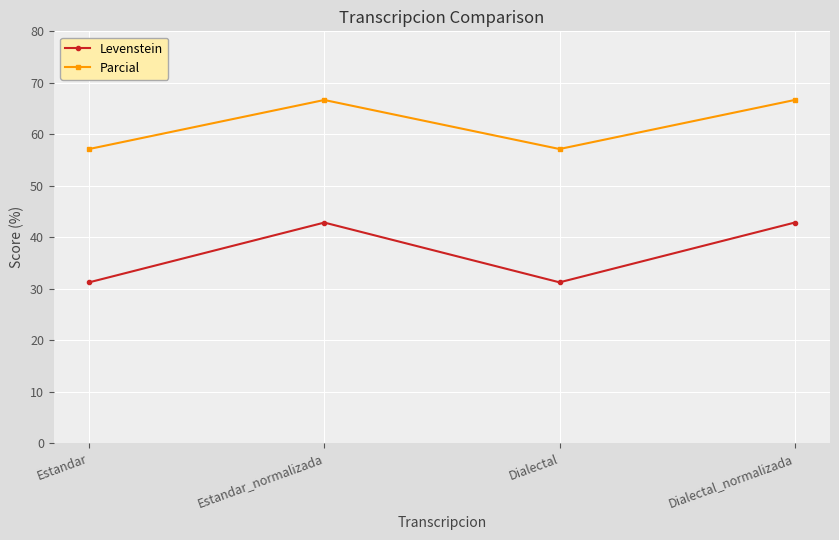

Read the Parcial value at Dialectal_normalizada.

66.7